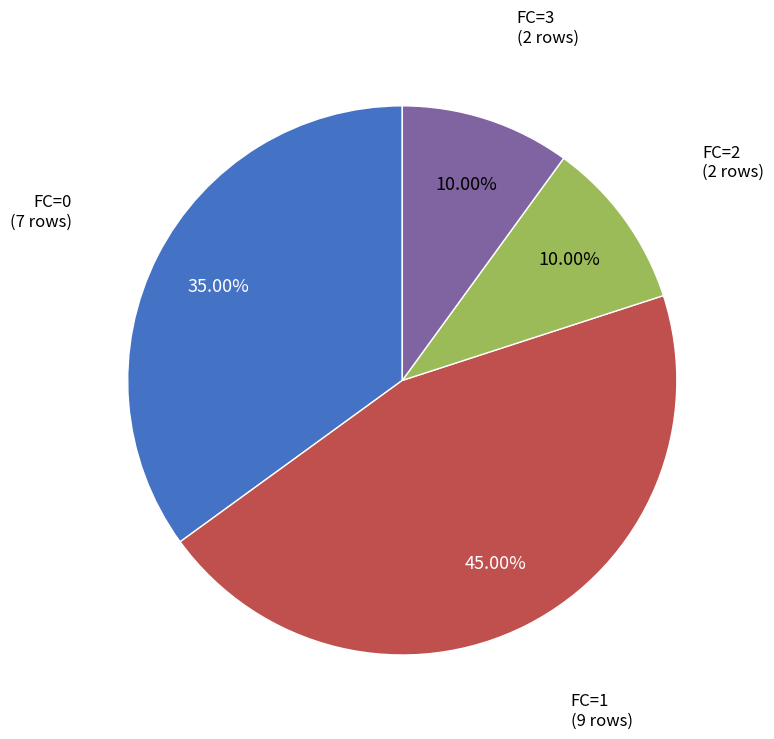

Does any single category account for the majority?

No